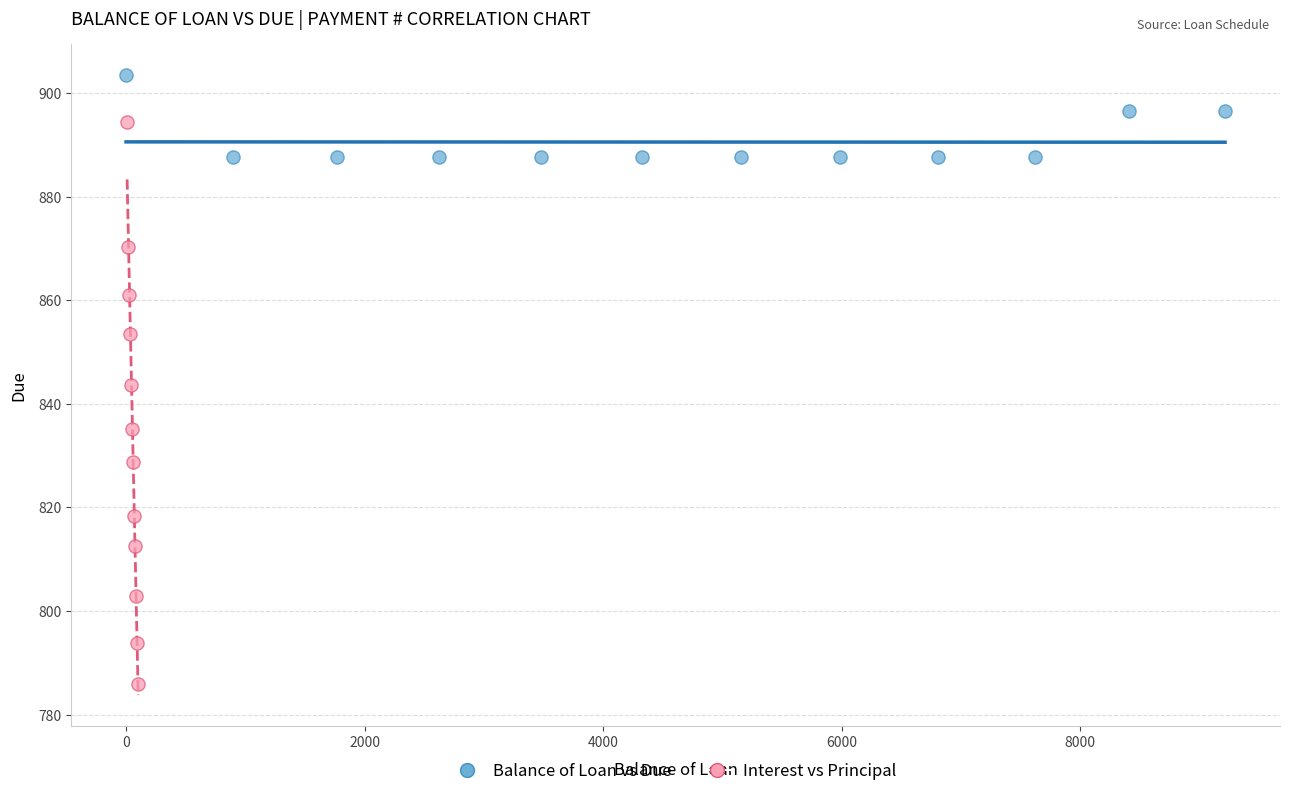

Which series has the largest Y range (max minus min)?

Interest vs Principal